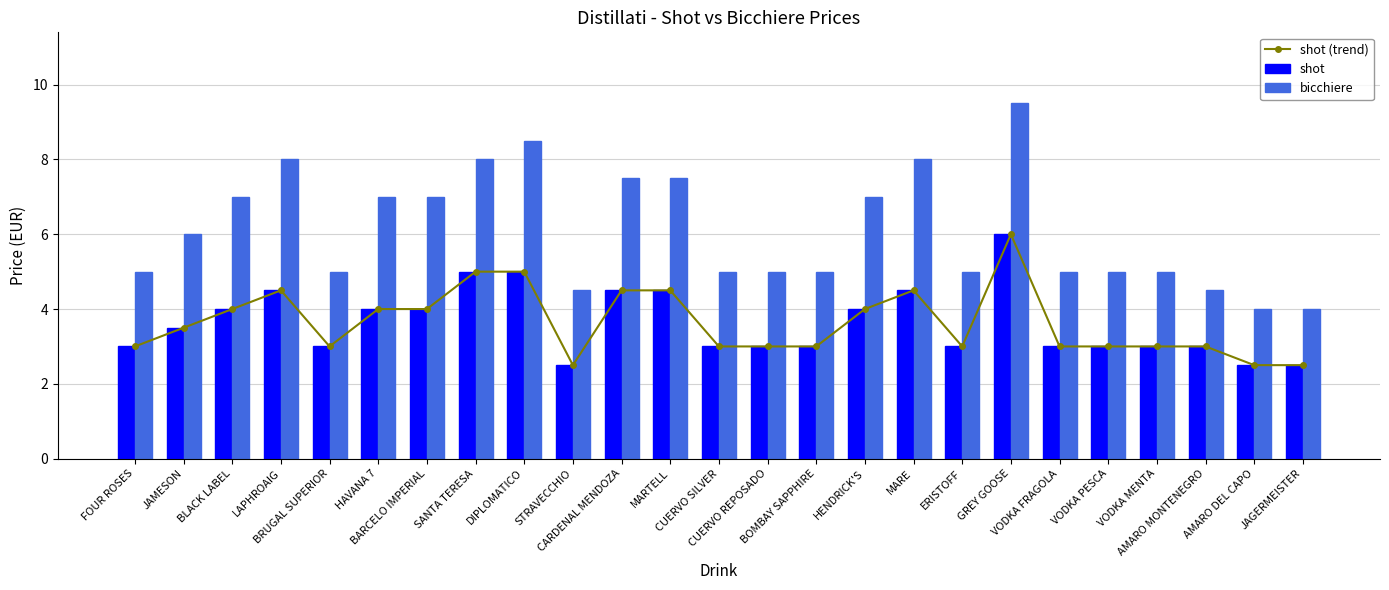

What is the sum of all bicchiere values?

153.0